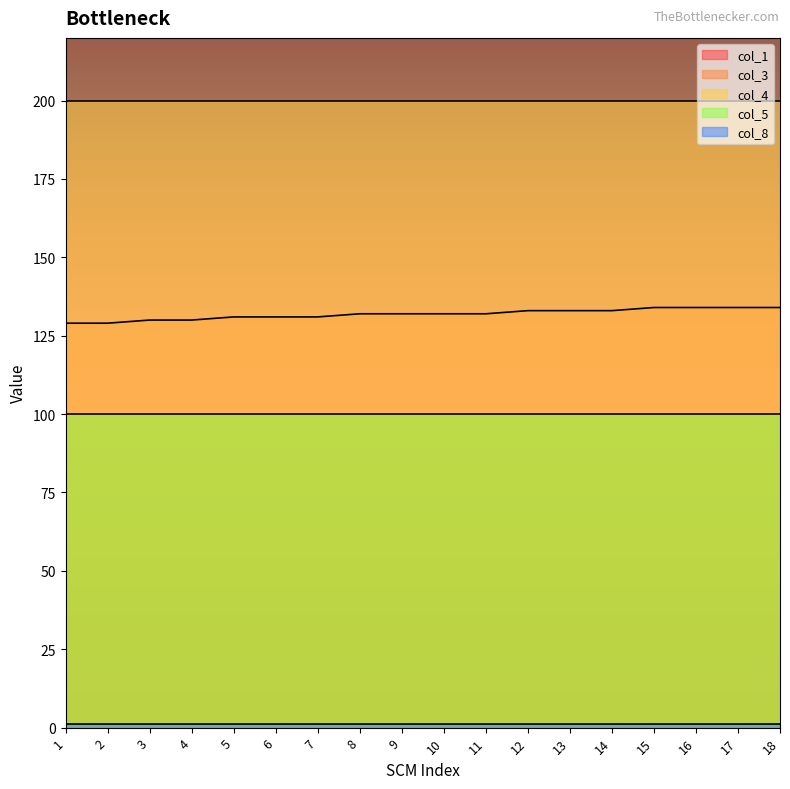

Between 3 and 8, which series saw the biggest shift?

col_1